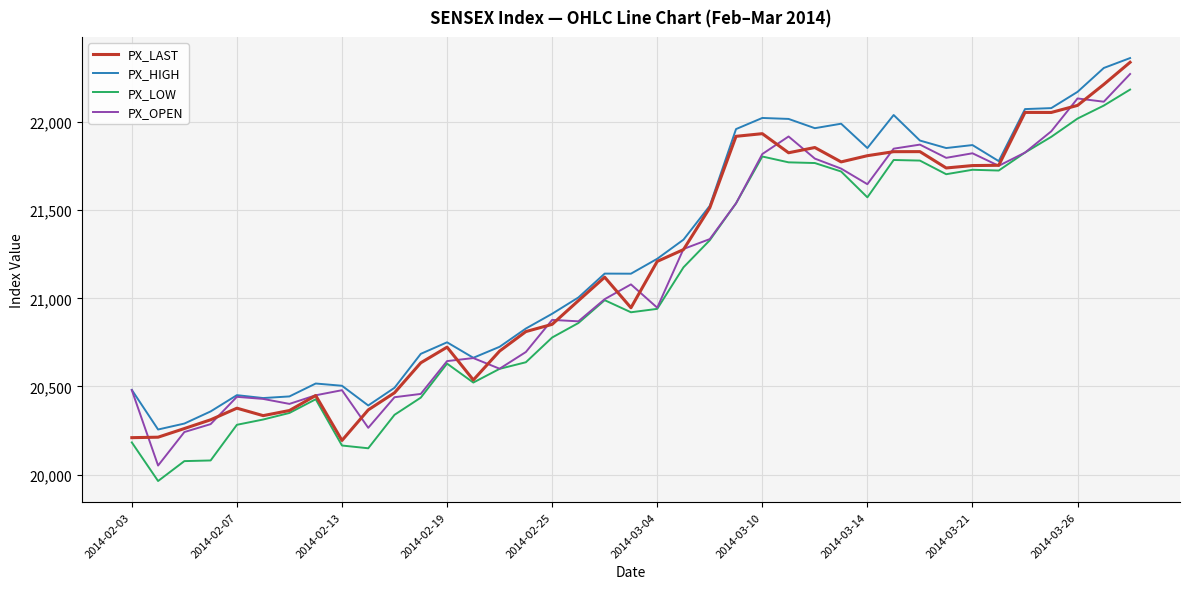

What is the greatest value displayed?

22364.0